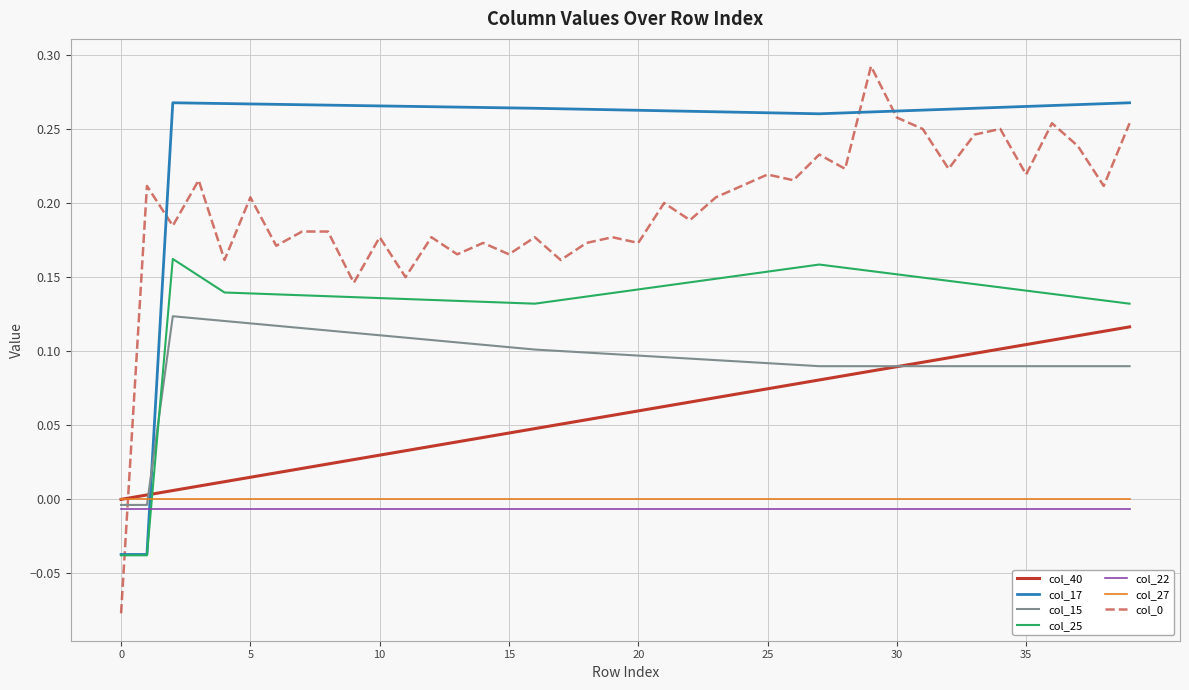

After their last crossing, which series has the higher values: col_25 or col_40?

col_25